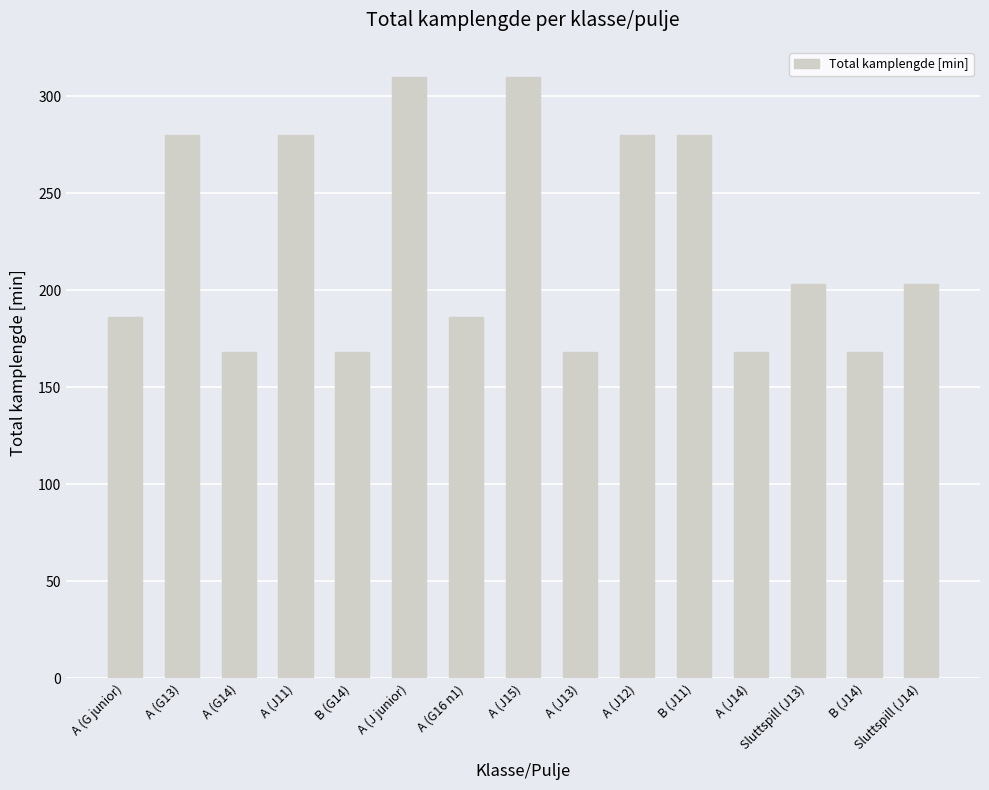

What is the value of the 5th bar from the left?

168